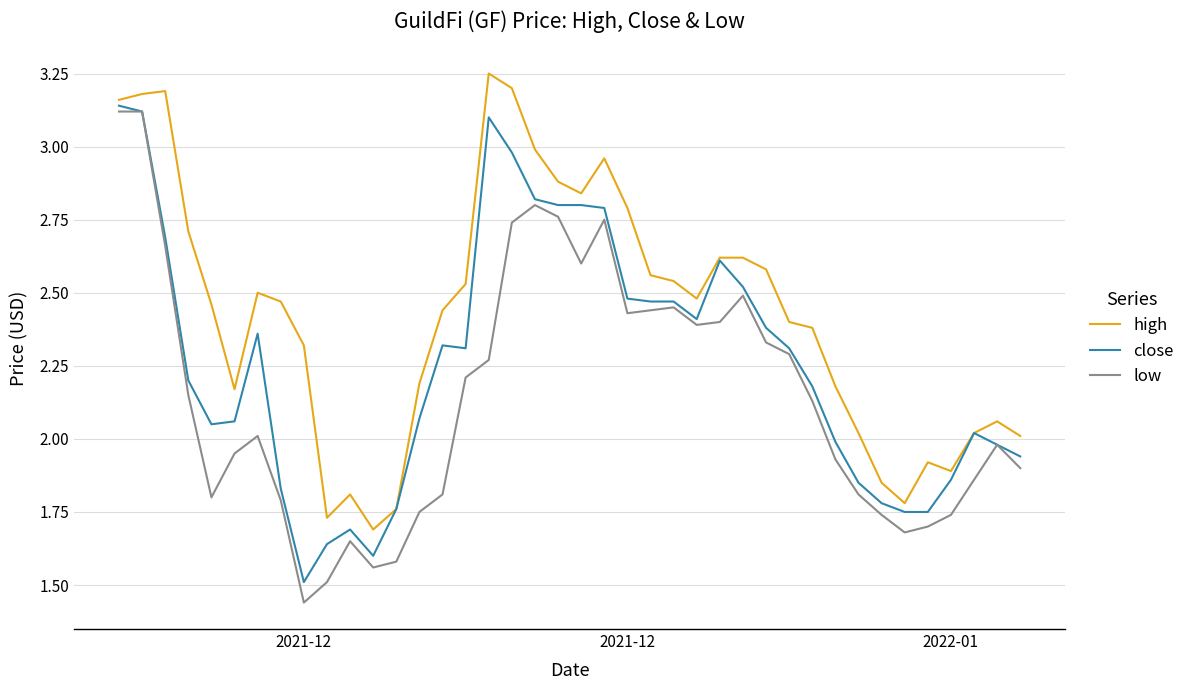

What are all the series names shown in the legend?

high, close, low